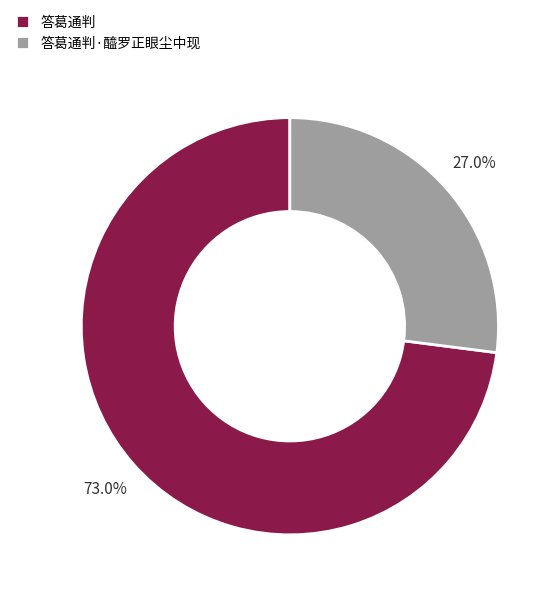

Which slice is the smallest?

答葛通判·醯罗正眼尘中现